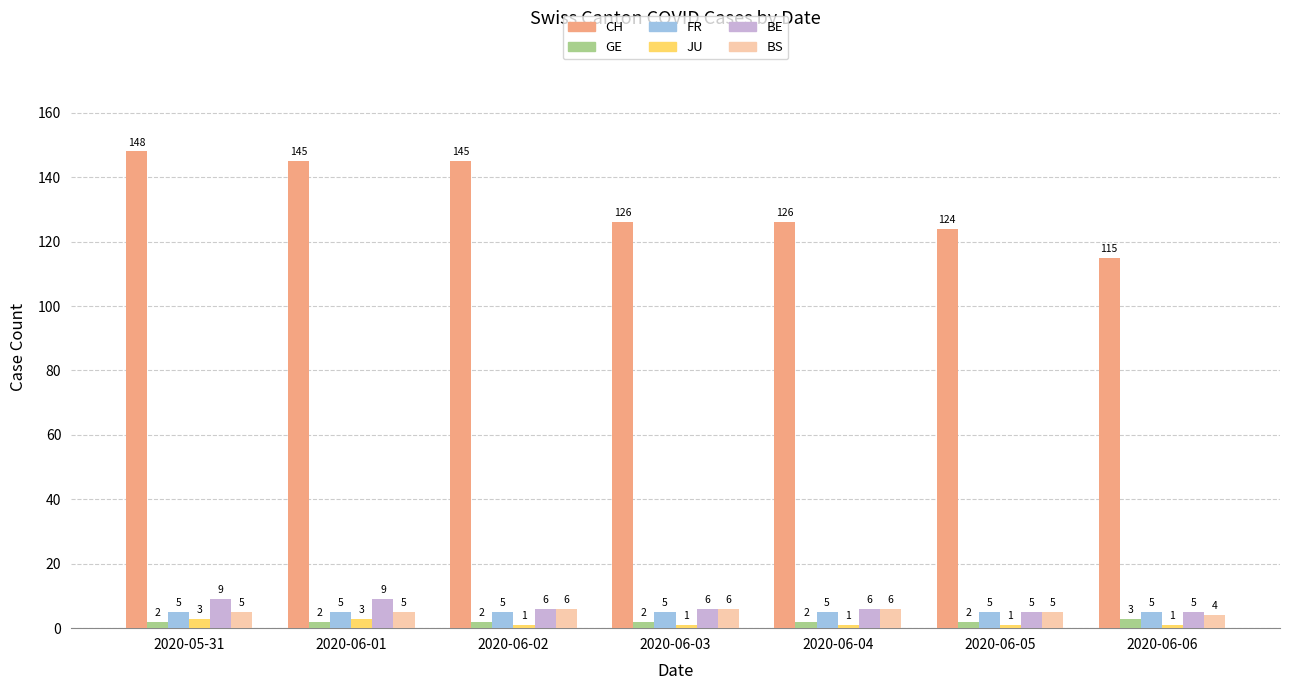

Count the number of data series in this chart.

6